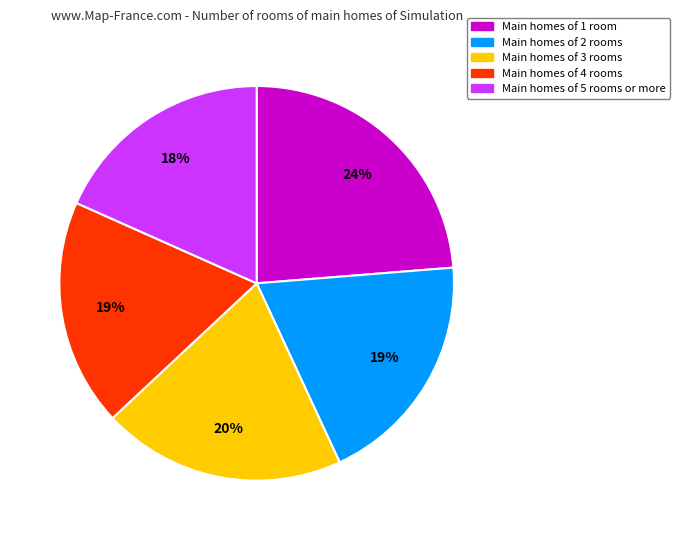

Count the number of slices in the pie.

5